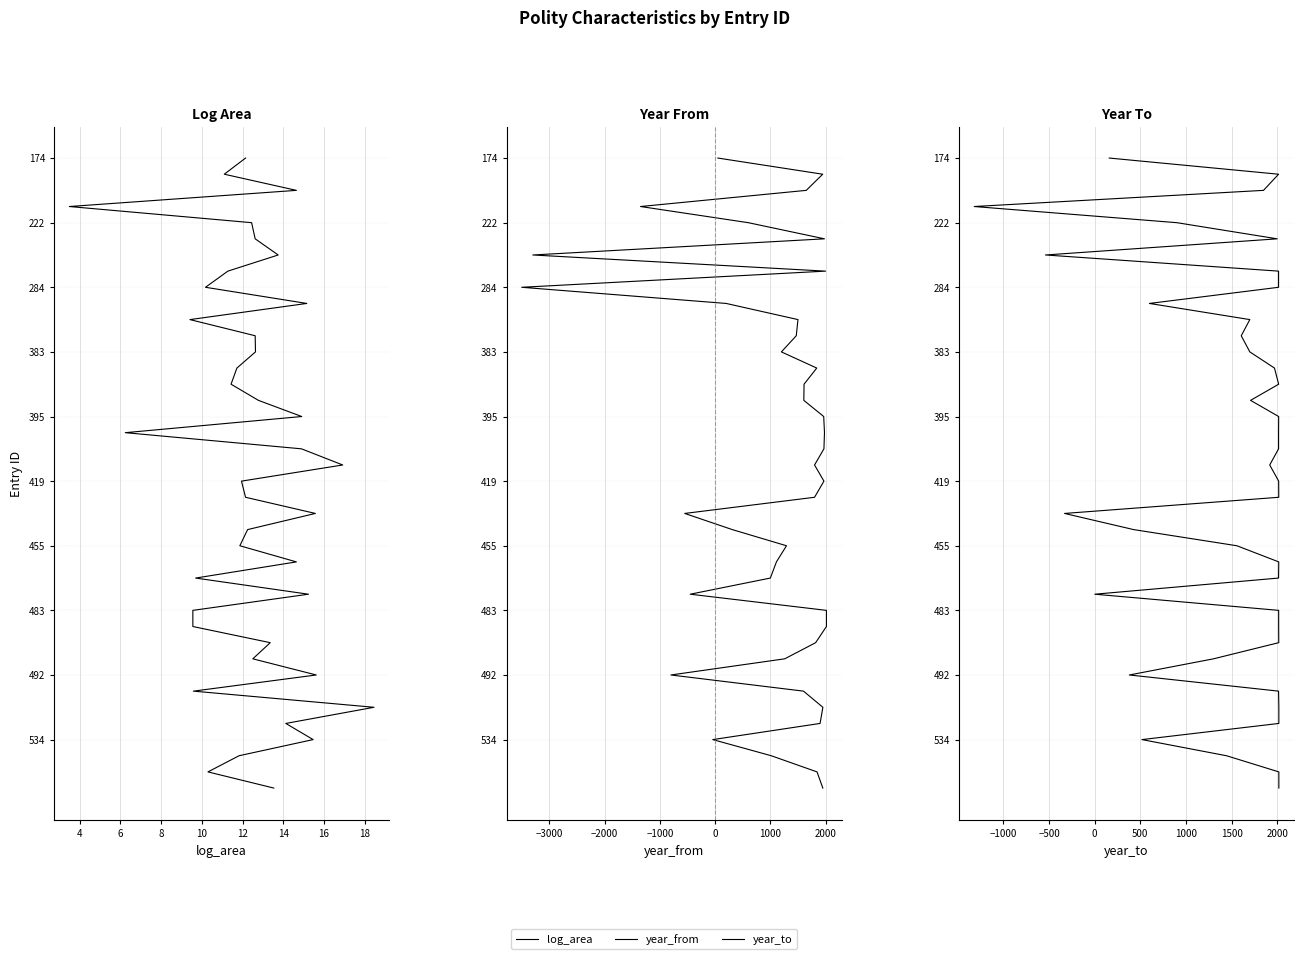

How many values in the year_to series exceed 20?

19